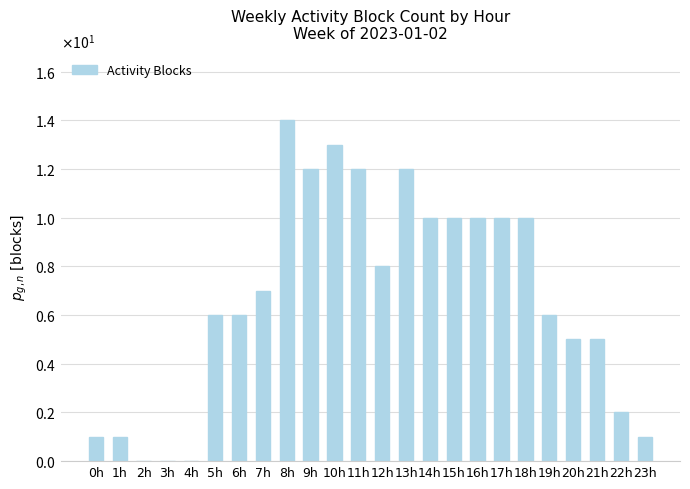

How many categories are shown in the chart?

24